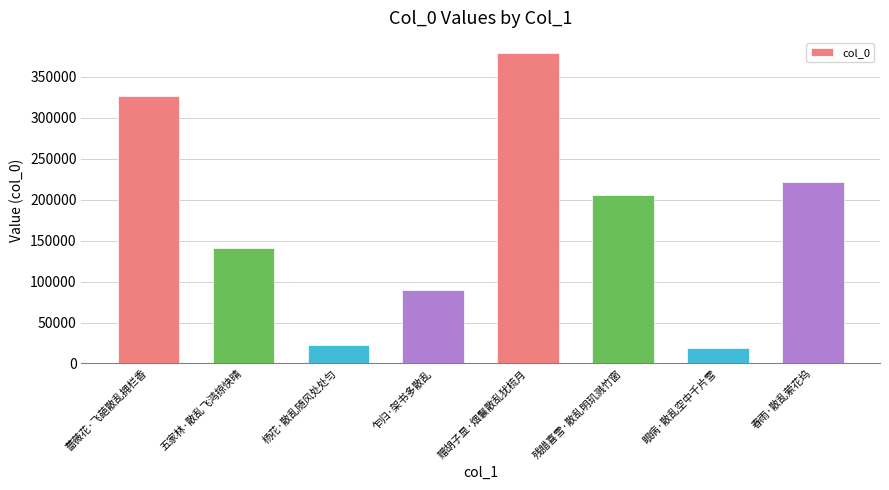

The value at 赠胡子显·烟鬟散乱犹梳月 is 128089. True or false?

False